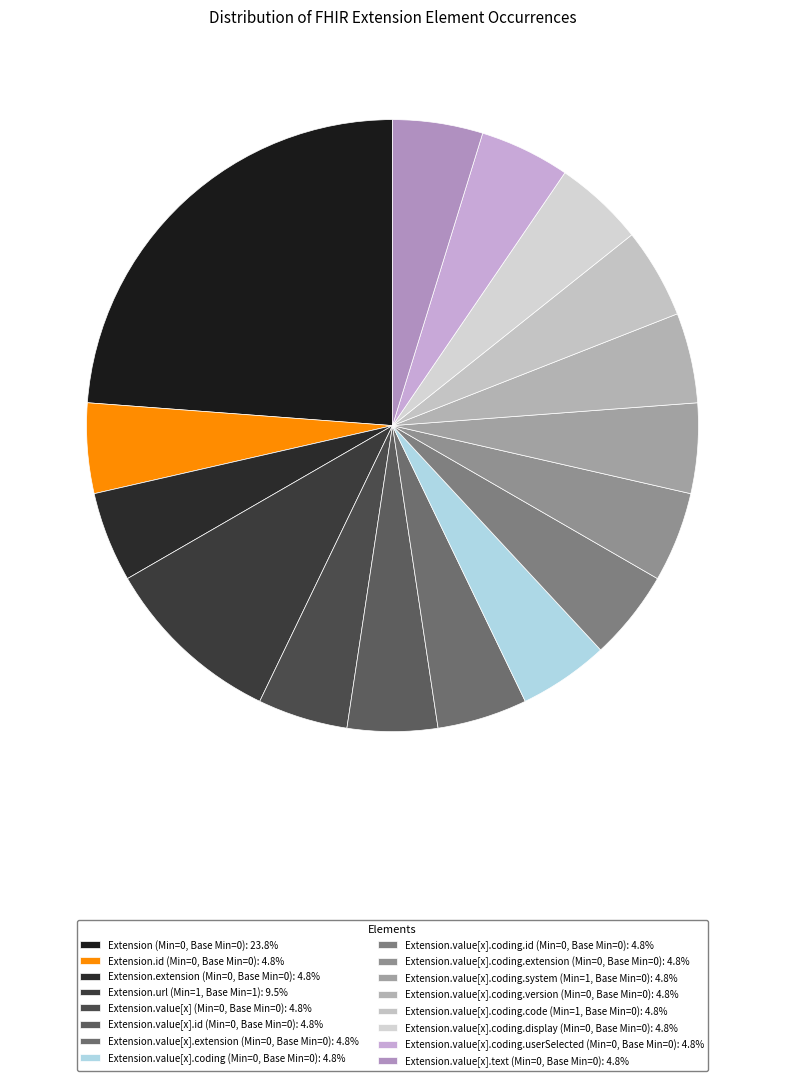

Count the number of slices in the pie.

16